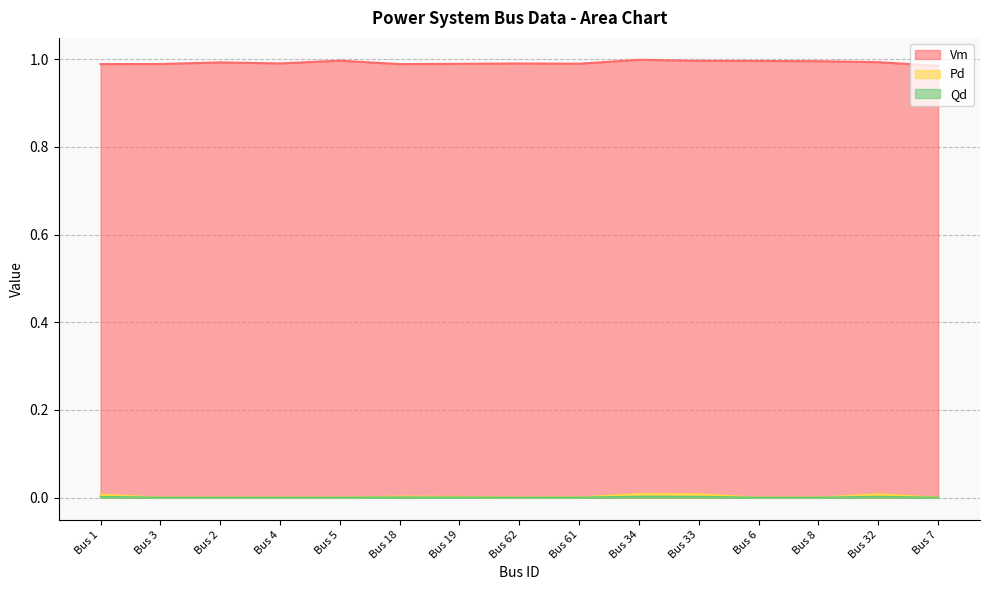

Which category has the lowest value across all series?

Bus 3